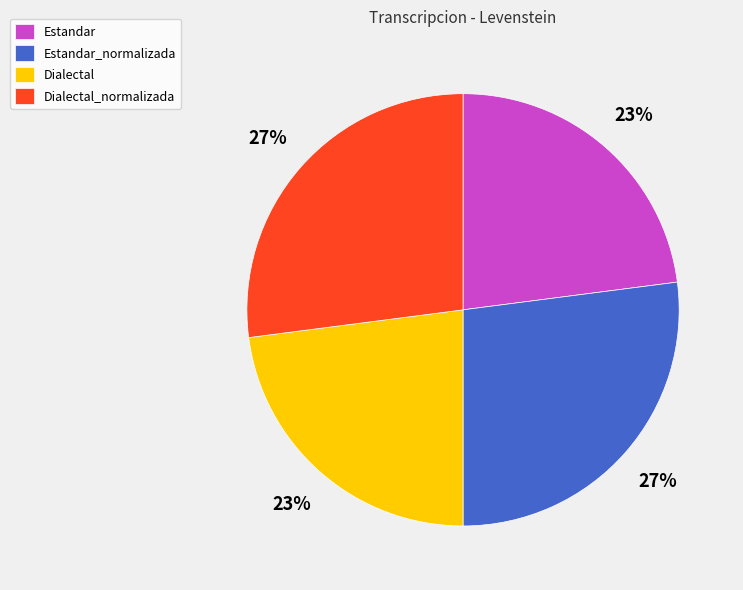

To the nearest percent, what is the difference between the largest and smallest slice percentages?

4%